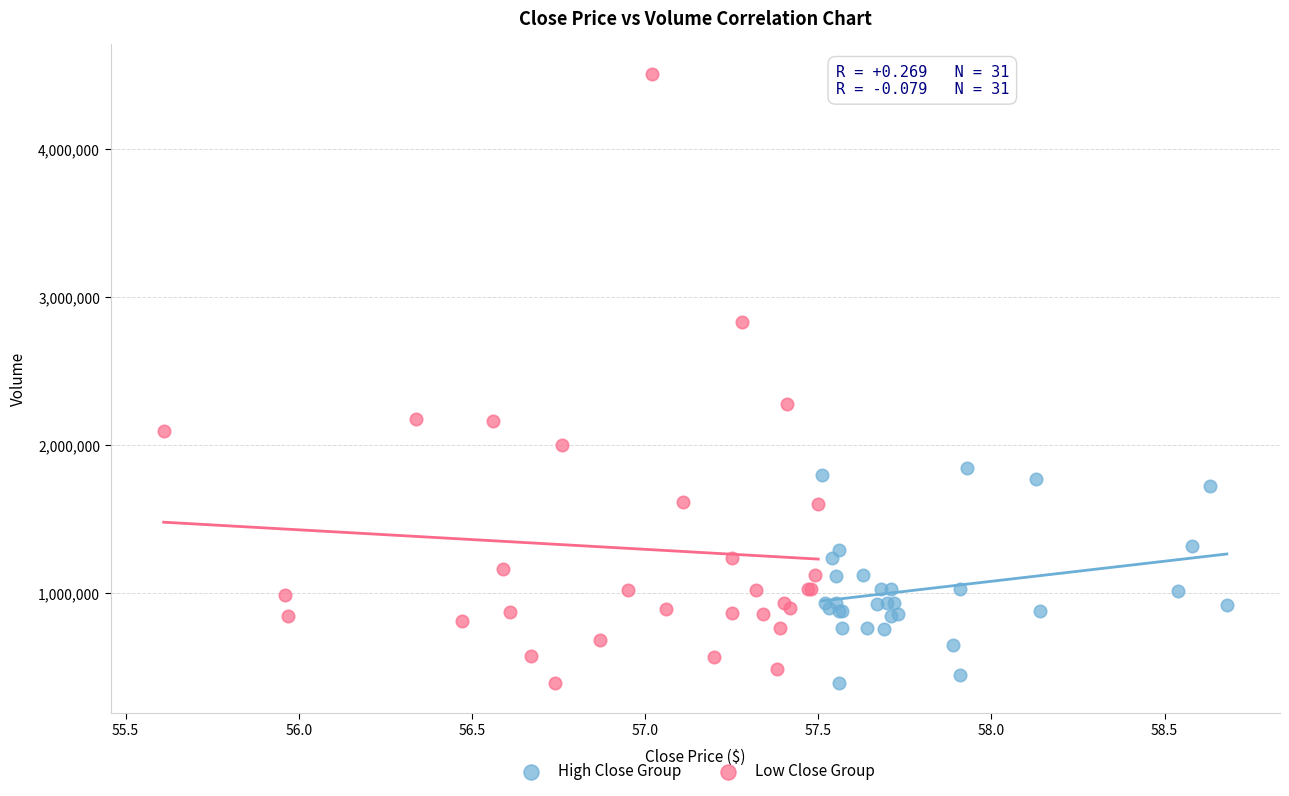

Which series contains the highest Y value?

Low Close Group